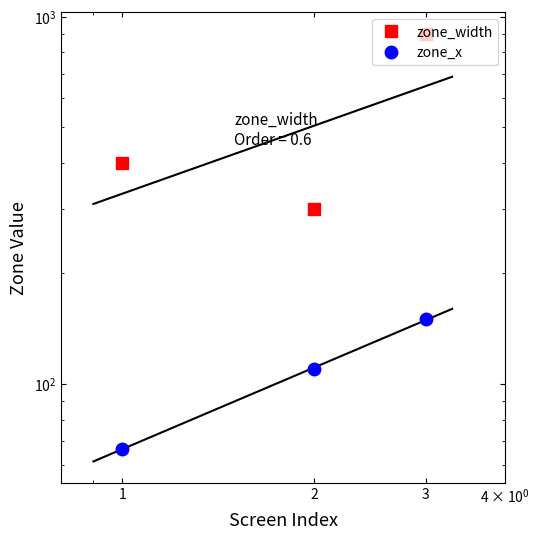

What is the value of the zone_x point at the 1st from the left?

66.7